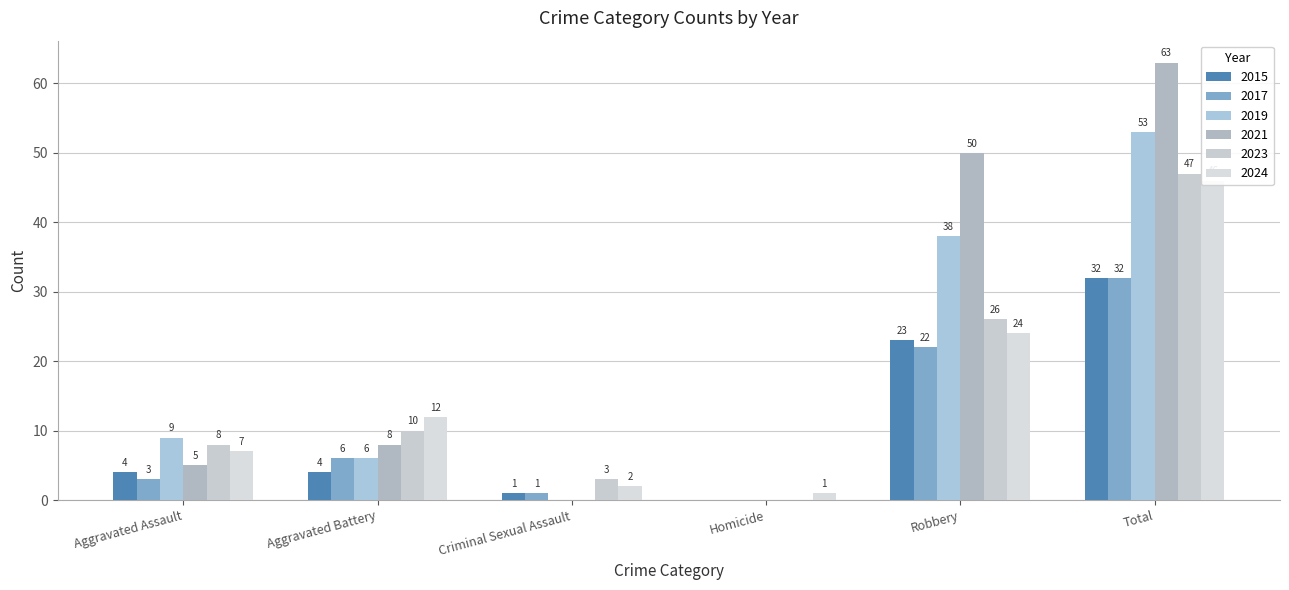

Reading left to right, extract all data points from this chart.

2015: 4	4	1	0	23	32
2016: 5	8	0	0	50	63
2017: 3	6	1	0	22	32
2018: 9	6	0	0	38	53
2019: 8	10	3	0	26	47
2023: 7	12	2	1	24	46